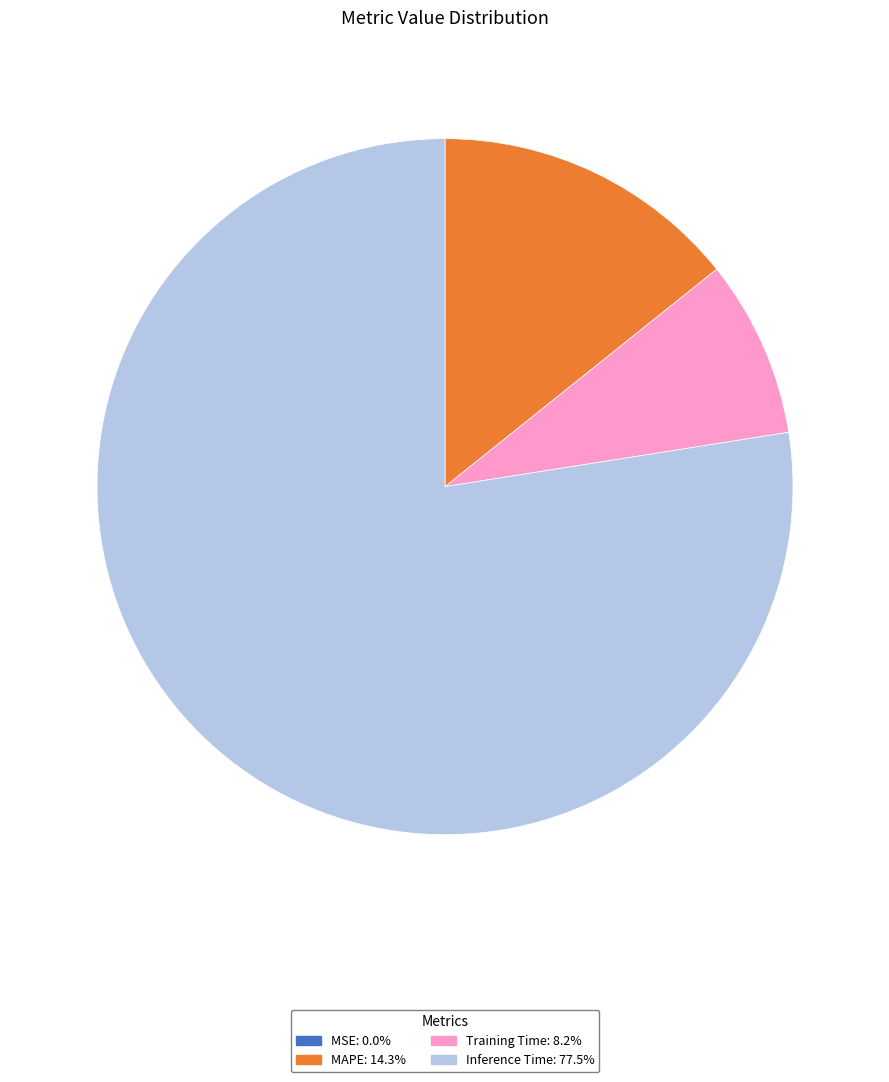

Is there a majority slice in this chart?

Yes